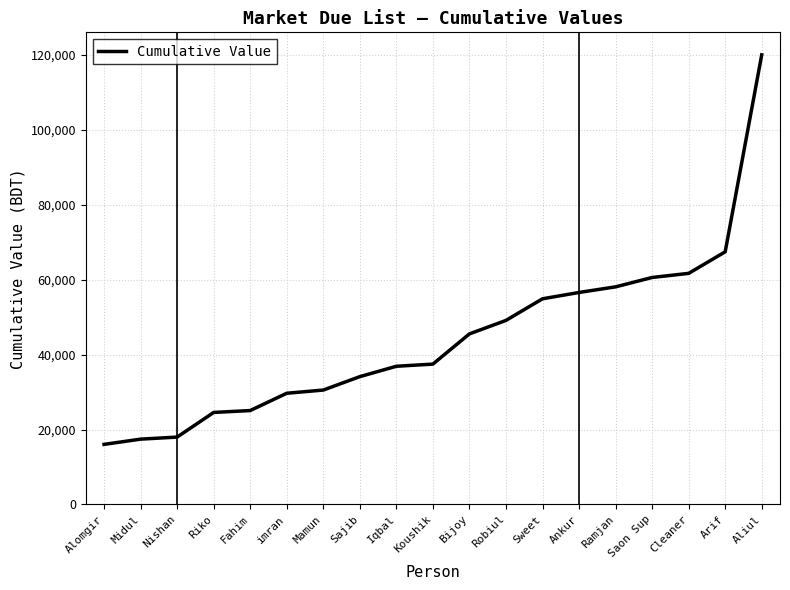

The value at Mamun is 30535. True or false?

True